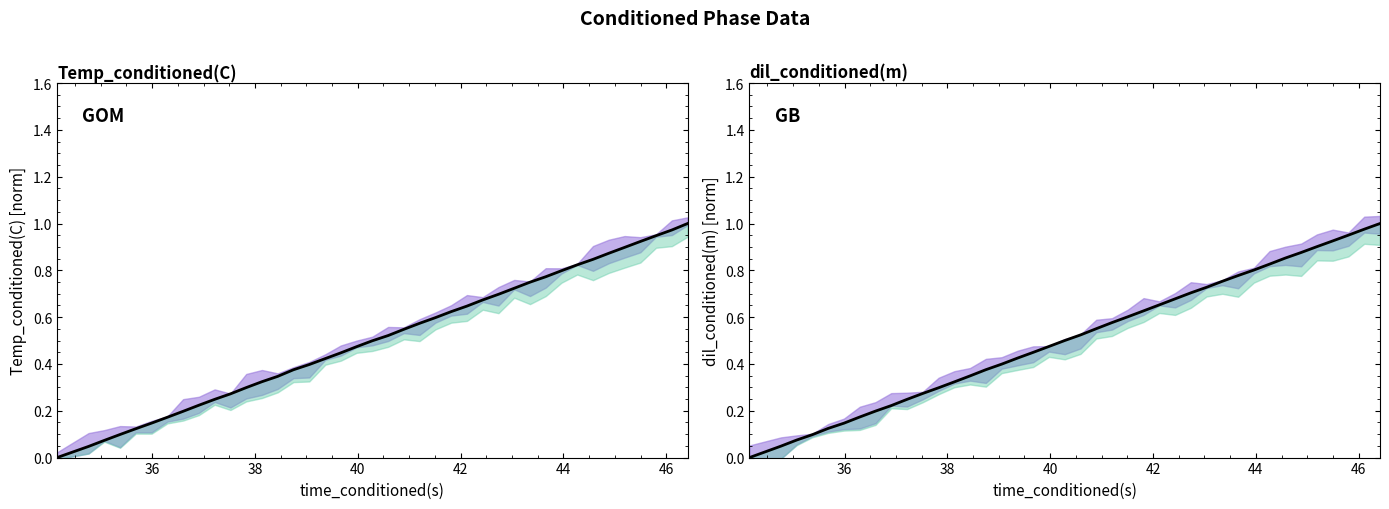

How many lines are shown in the chart?

2